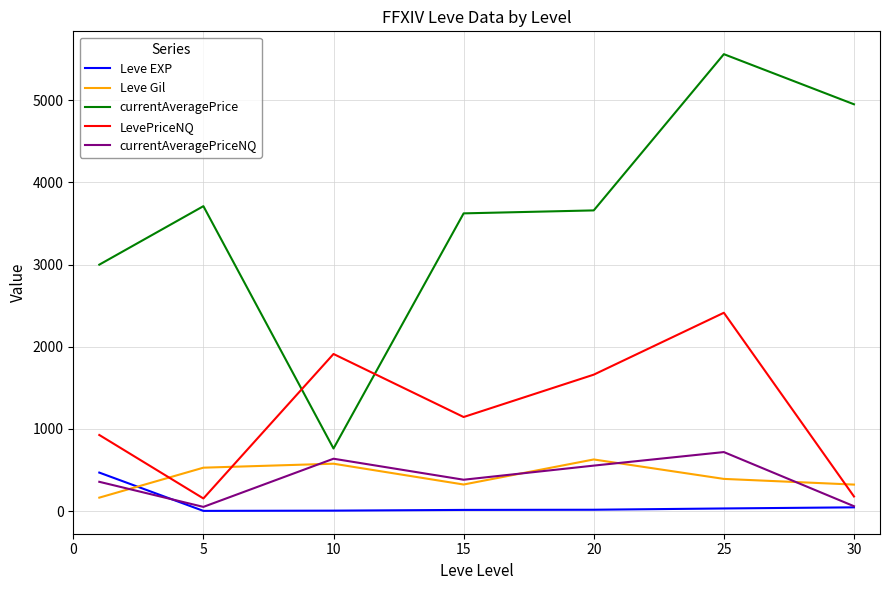

Is this an area chart (filled region under the line)?

No